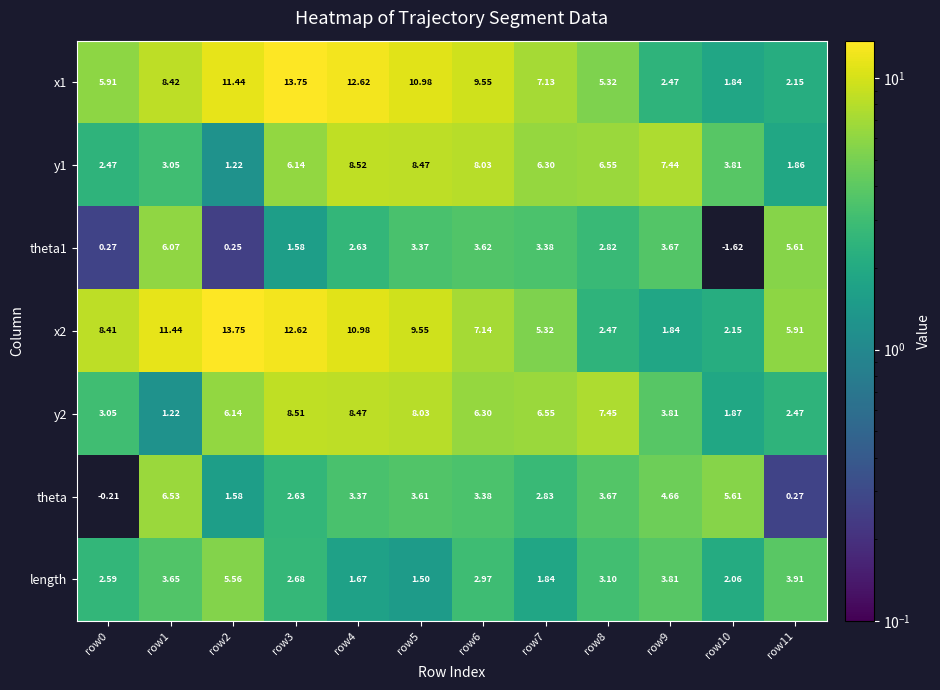

Is the value of theta at row9 greater than the value of x2 at row4?

No